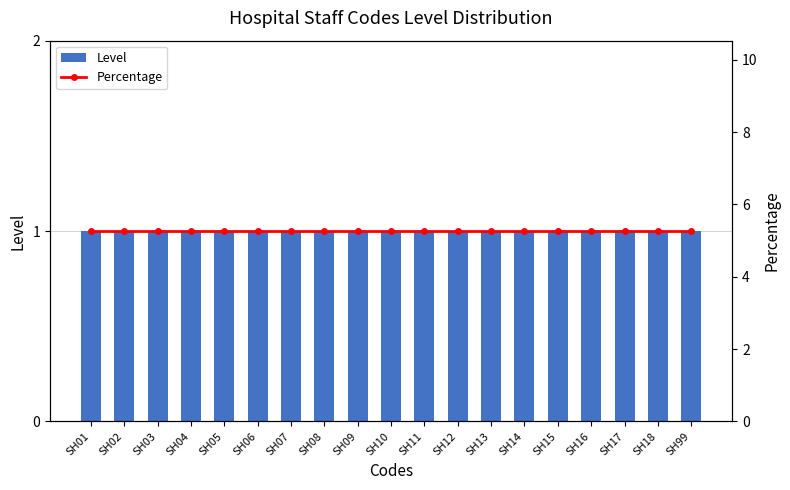

Are the bars horizontal?

No